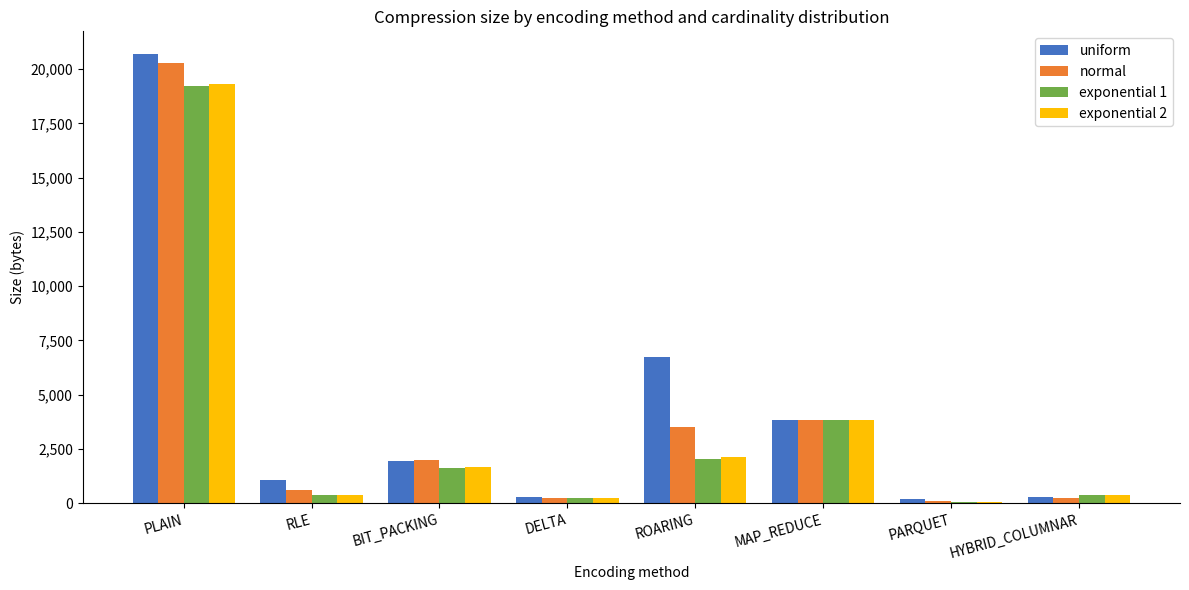

Which category has the highest value across all series?

PLAIN